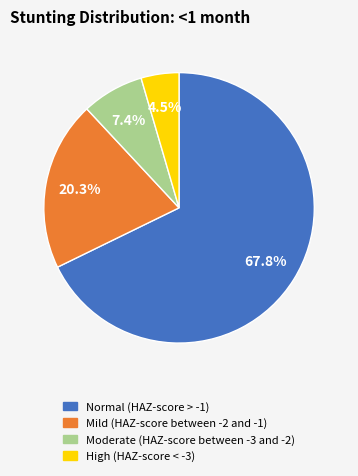

Count the number of slices in the pie.

4